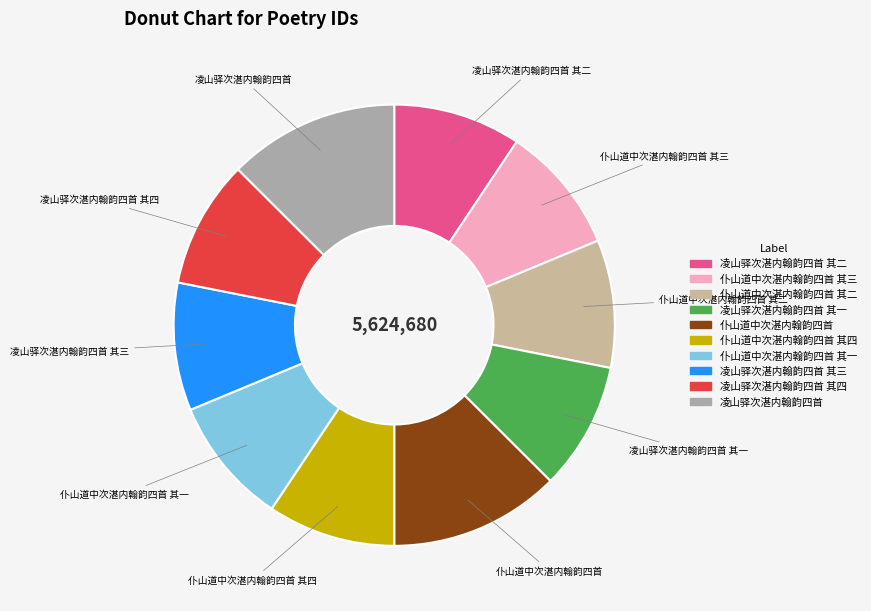

Combined, do 凌山驿次湛内翰韵四首 其四 and 凌山驿次湛内翰韵四首 account for over 50%?

No